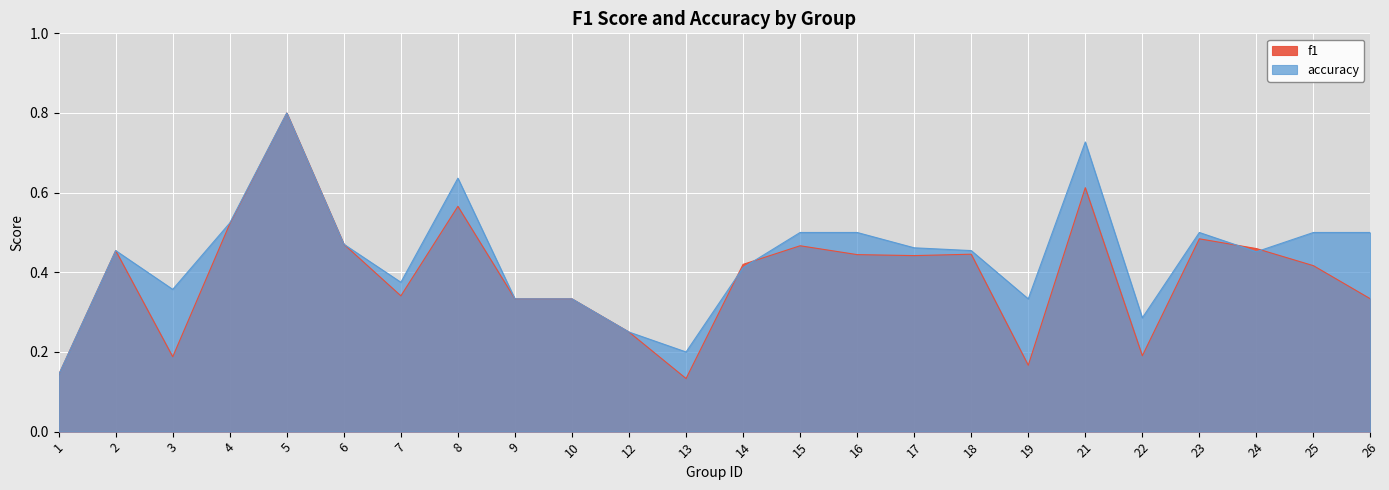

Rank the series by their maximum value, from highest to lowest.

f1, accuracy